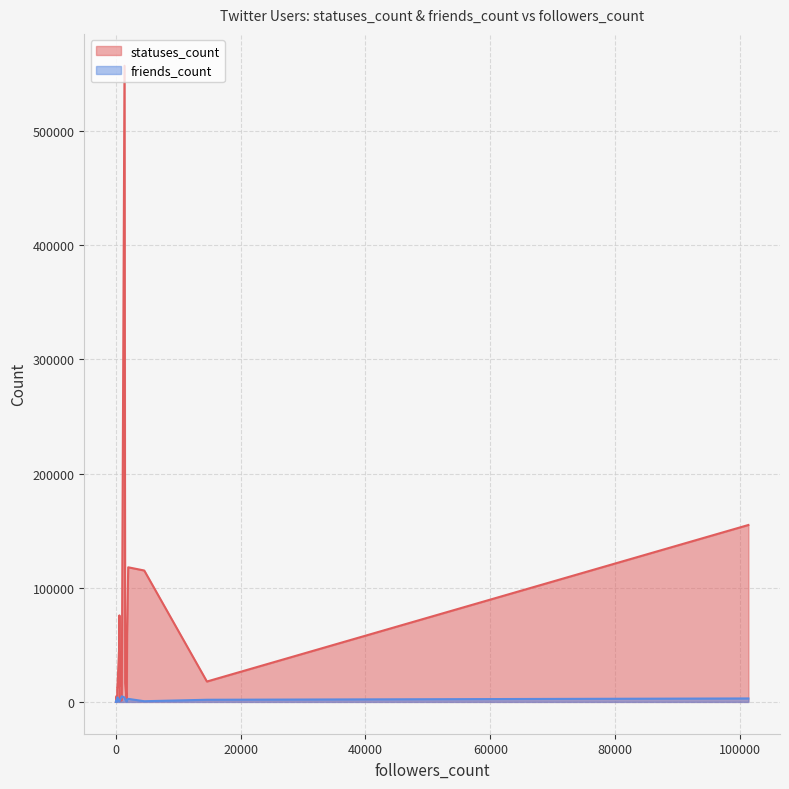

How many lines are shown in the chart?

2